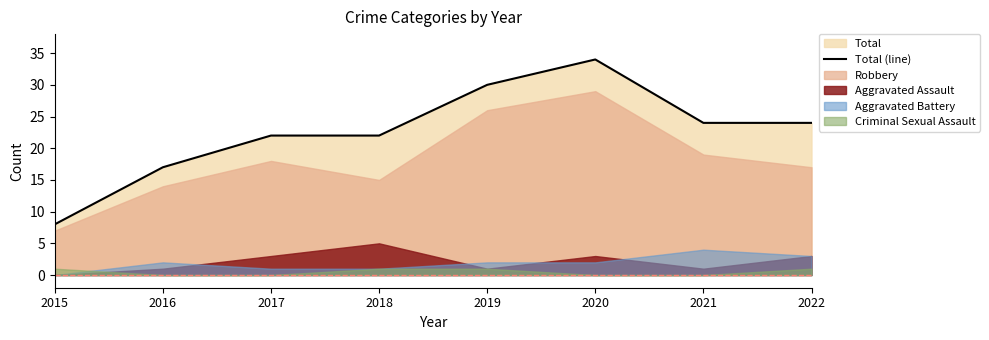

Where is the data nearest to the value 21?

2017